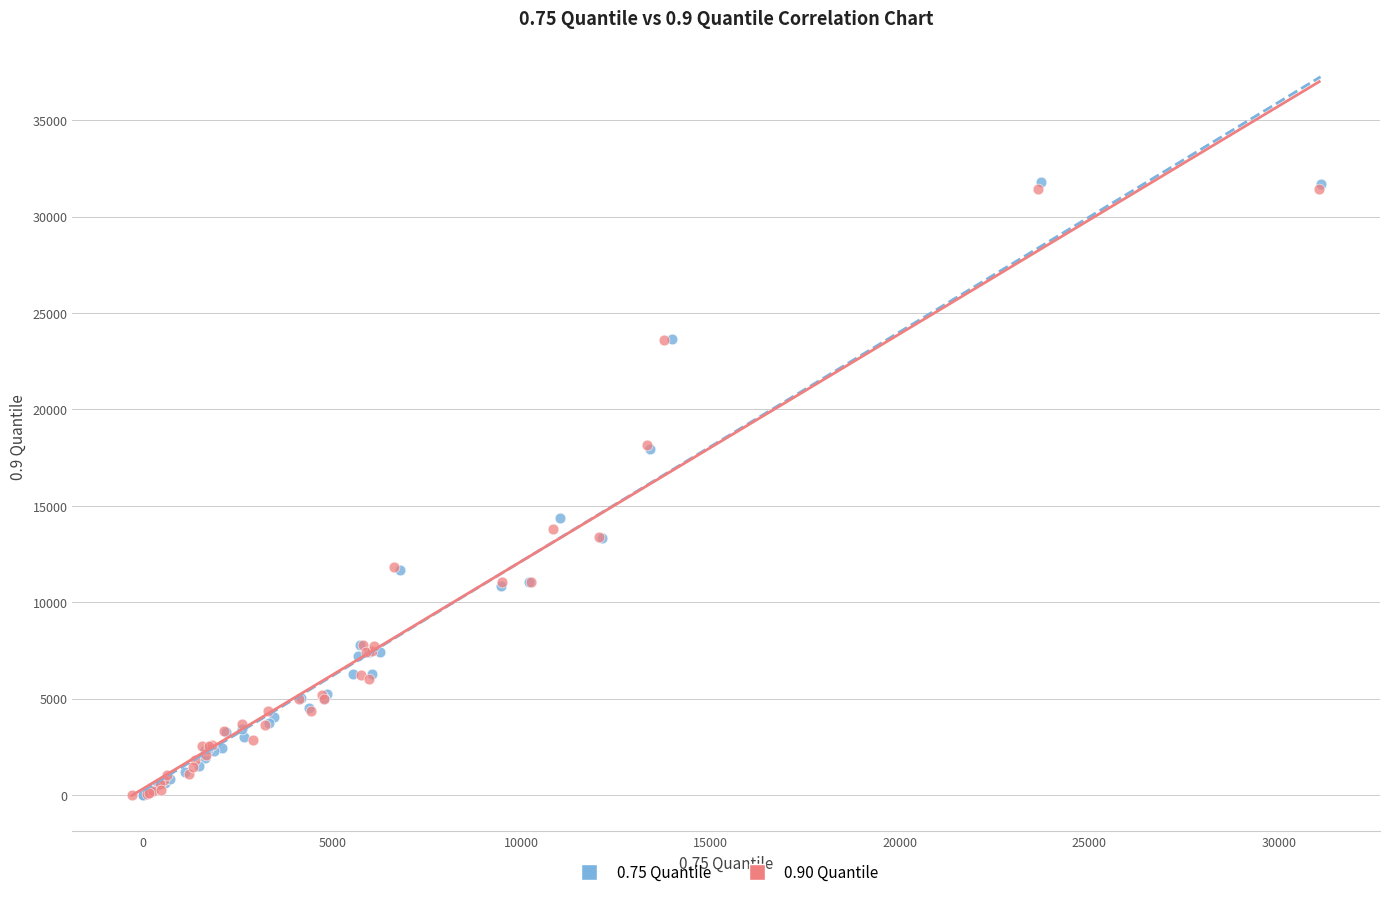

Which series has the largest Y range (max minus min)?

0.75 Quantile